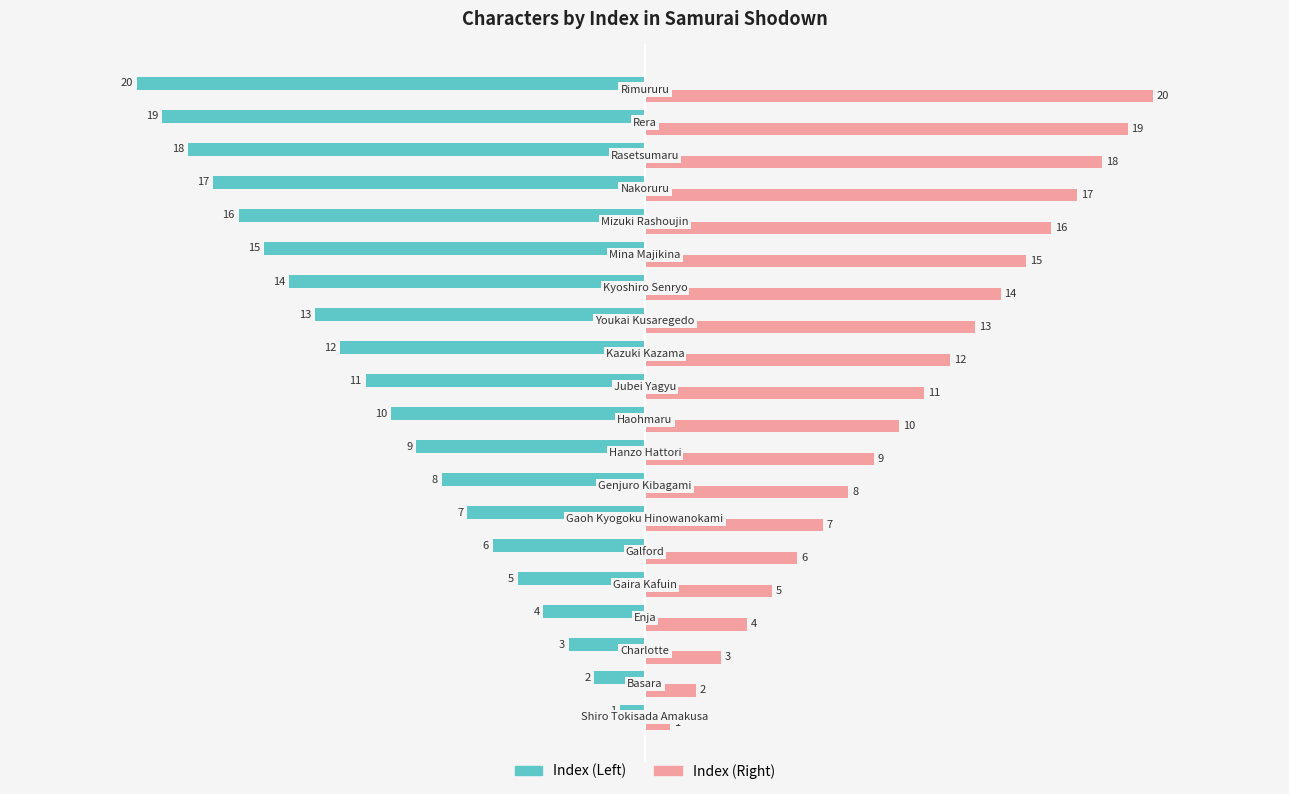

Rank the series by their average value, from highest to lowest.

Index (Right), Index (Left)